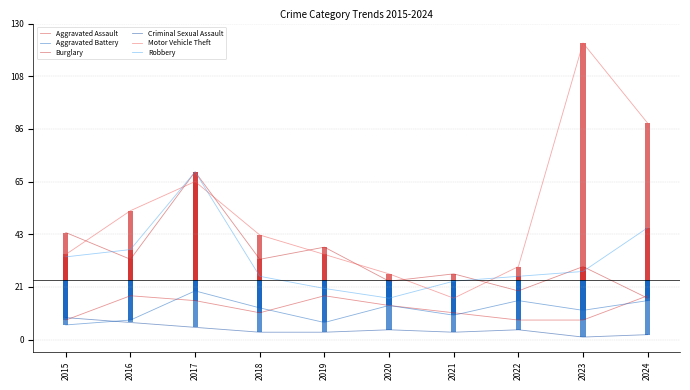

At how many categories does at least one series exceed 37?

7